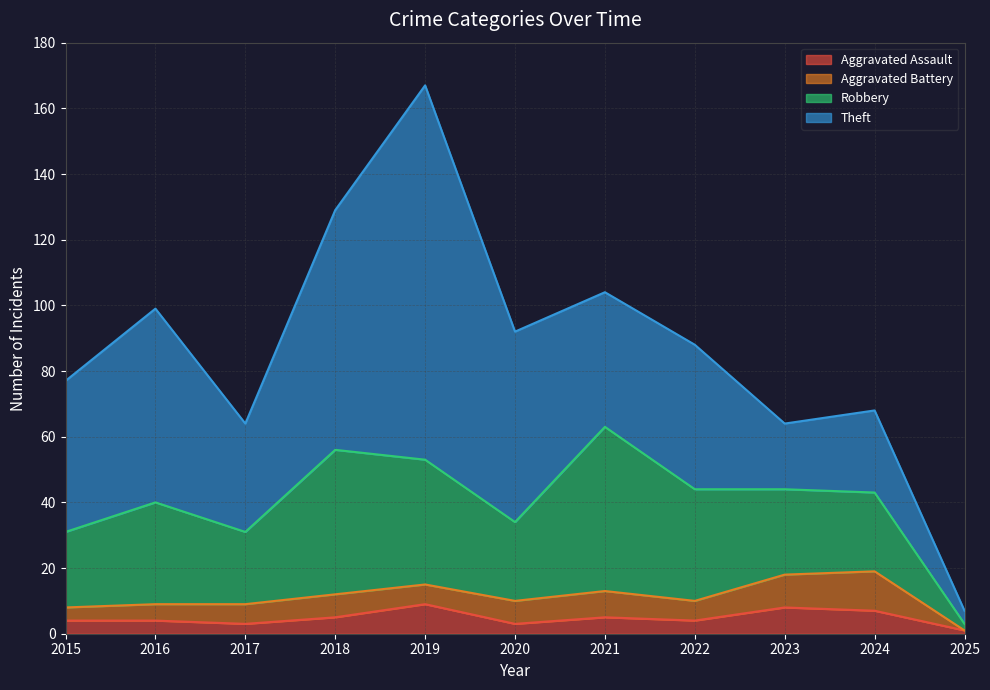

At which category is the sum across all series the highest?

2019